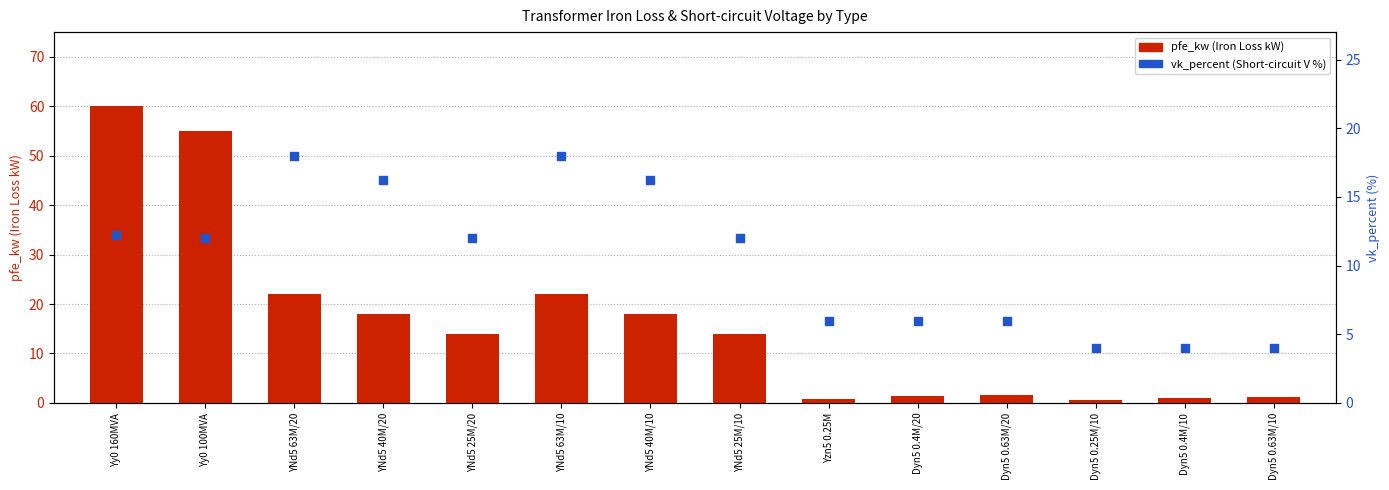

At which category is the sum across all series the highest?

Yy0 160MVA